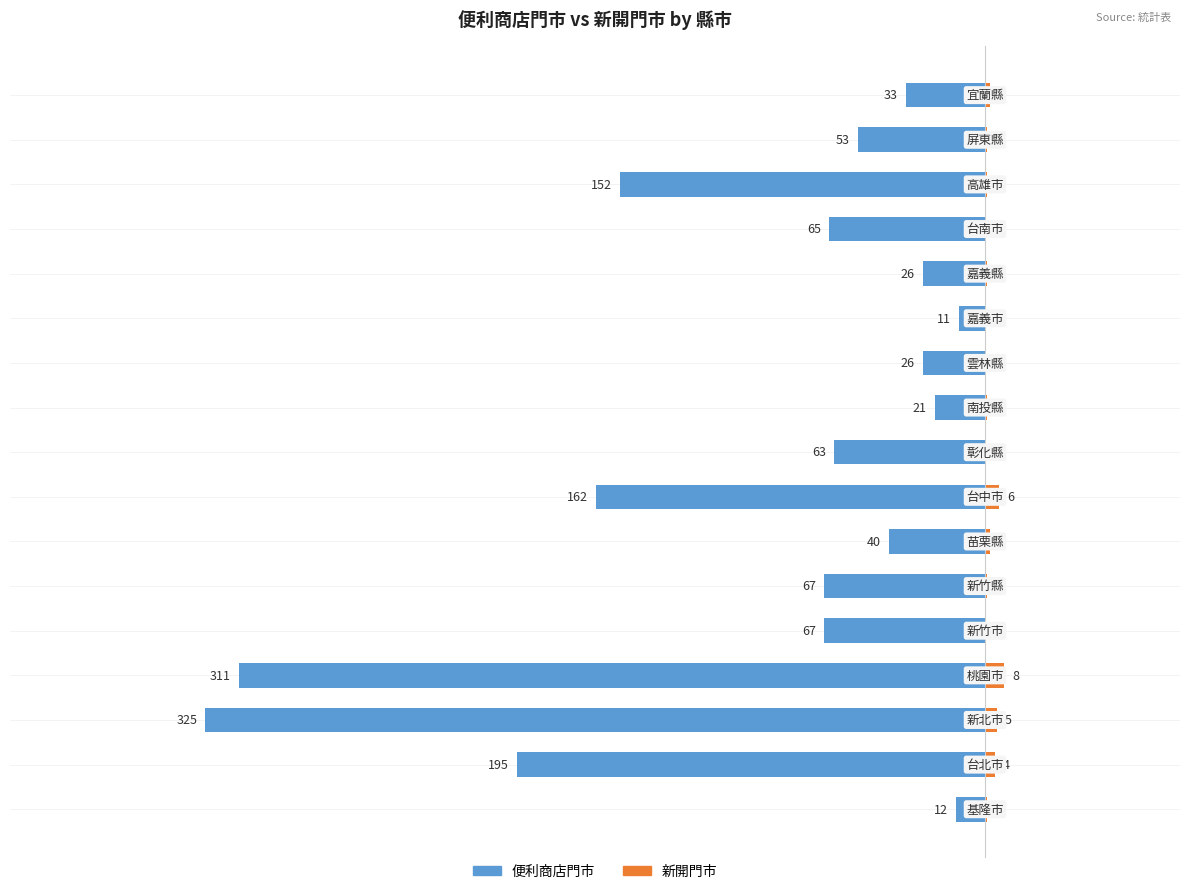

How many bars are there in total?

34